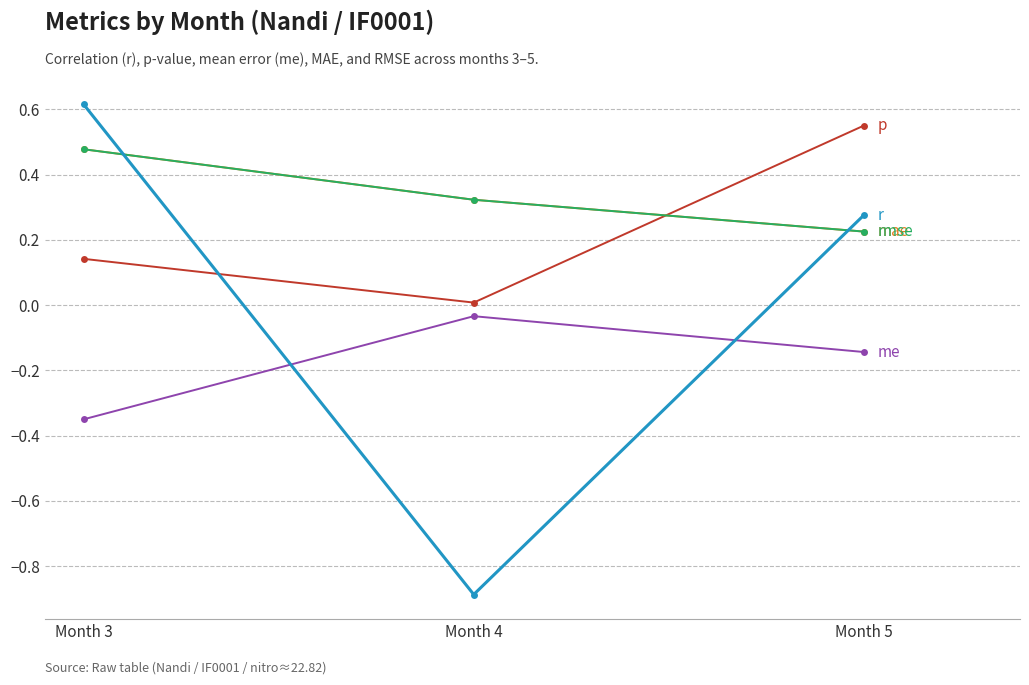

Reading right to left, extract all data points from this chart.

r: Month 5=0.3	Month 4=-0.9	Month 3=0.6
p: Month 5=0.5	Month 4=0.0	Month 3=0.1
me: Month 5=-0.1	Month 4=-0.0	Month 3=-0.3
mae: Month 5=0.2	Month 4=0.3	Month 3=0.5
rmse: Month 5=0.2	Month 4=0.3	Month 3=0.5